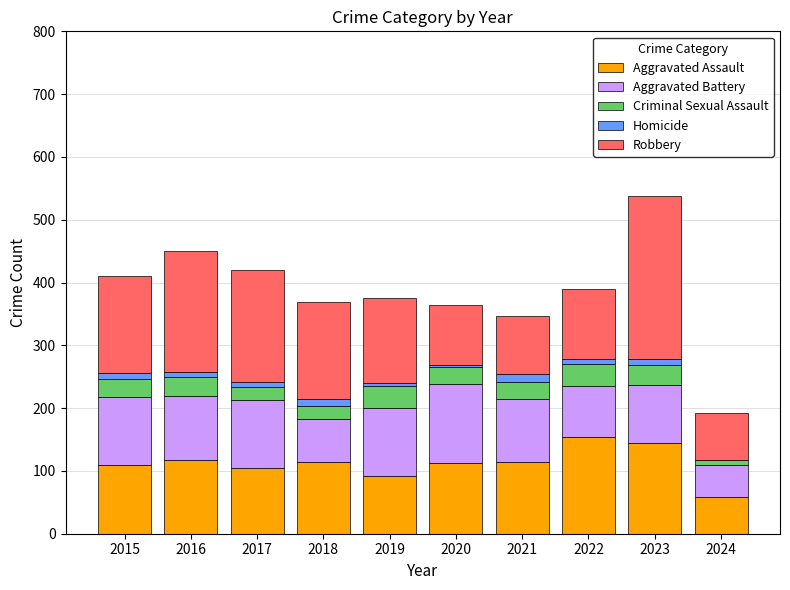

At which category is the sum across all series the highest?

2023